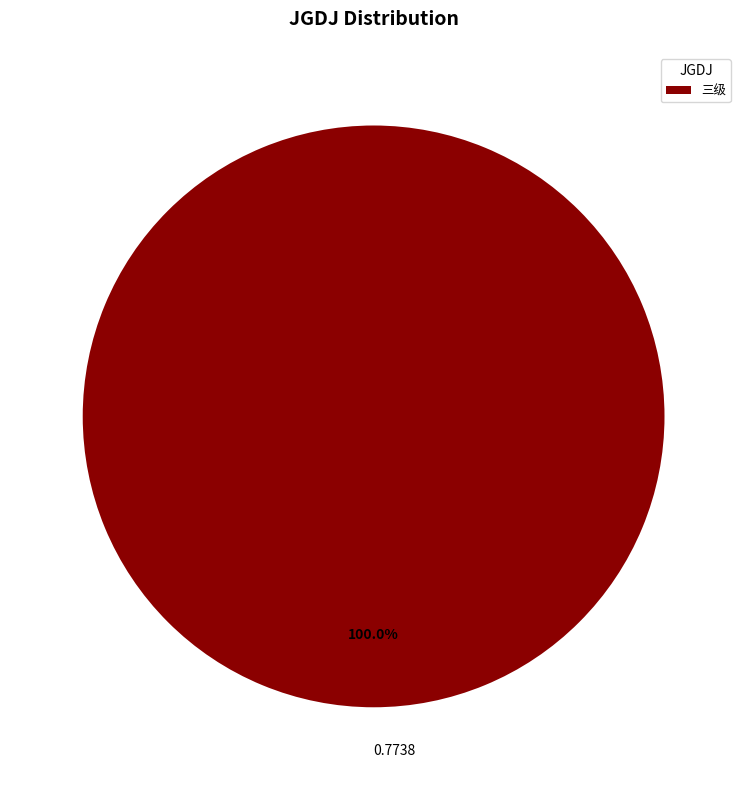

Rank the categories by value from highest to lowest.

三级